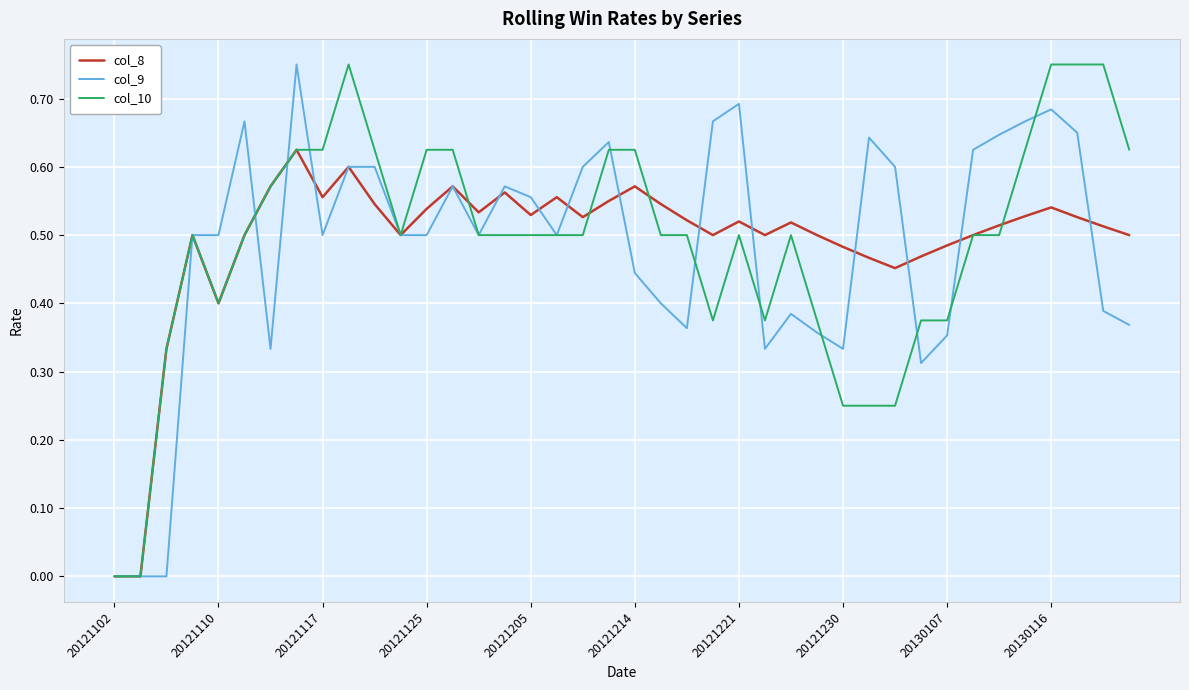

At 20121117, list the series in order from smallest to largest.

col_9, col_8, col_10